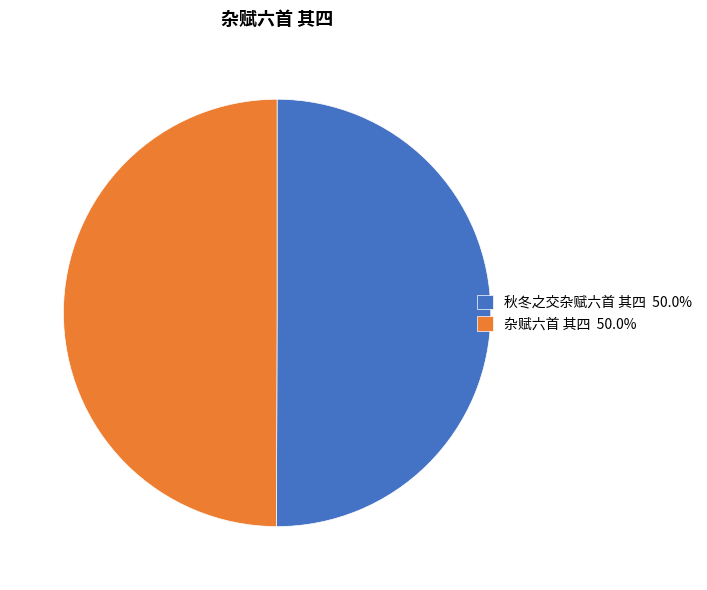

Combined, do 秋冬之交杂赋六首 其四 50.0% and 杂赋六首 其四 50.0% account for over 50%?

Yes